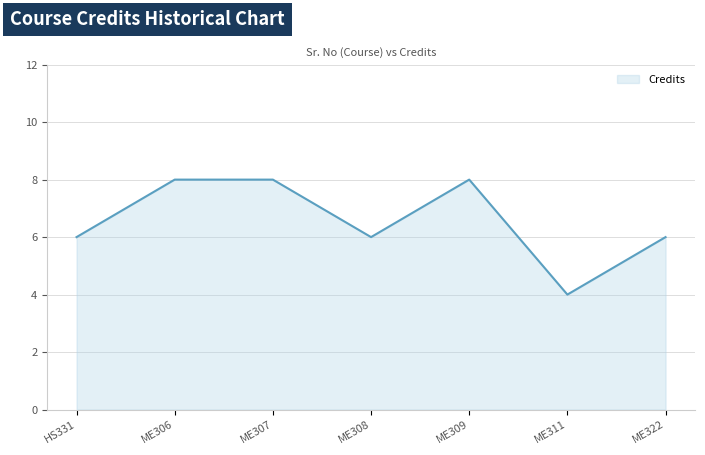

Reading right to left, transcribe all the data shown in this chart.

6	4	8	6	8	8	6